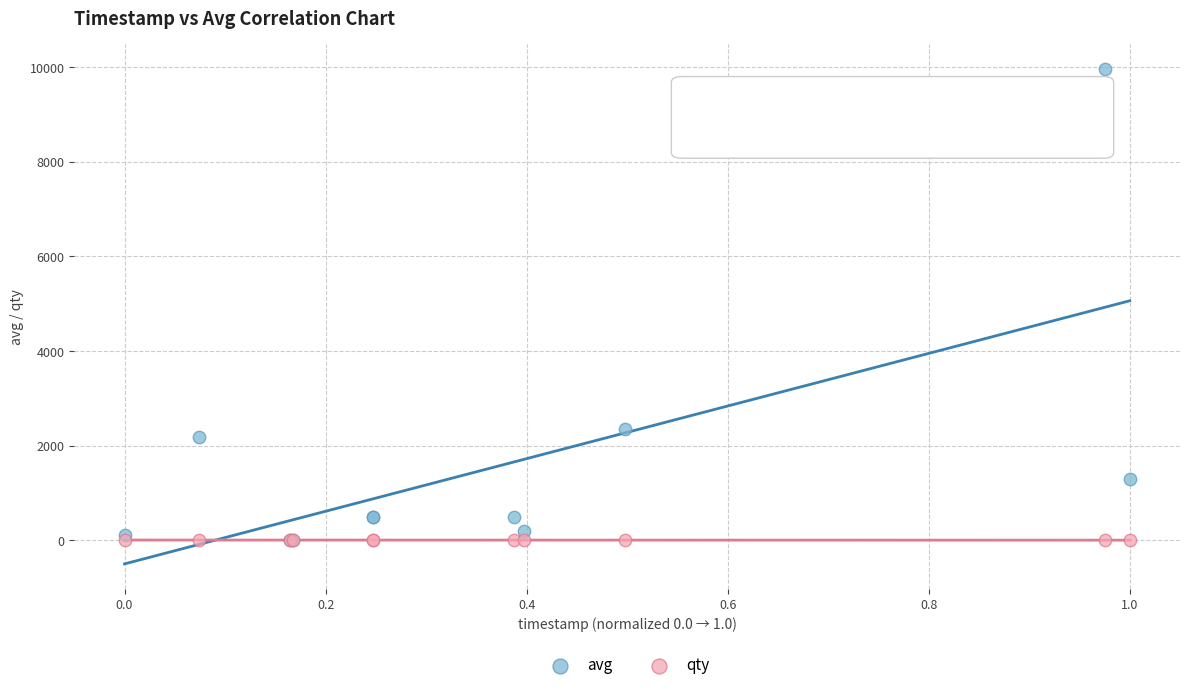

Across all series, what Y value is closest to 4983?

2360